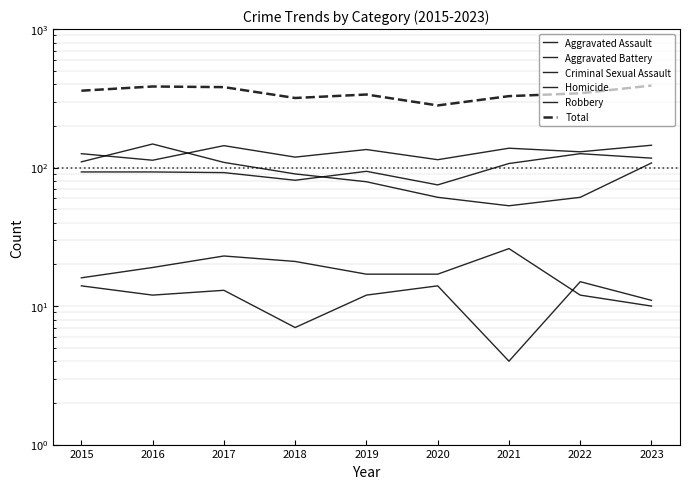

In Aggravated Assault, how many points are higher than both neighbors (excluding endpoints)?

2